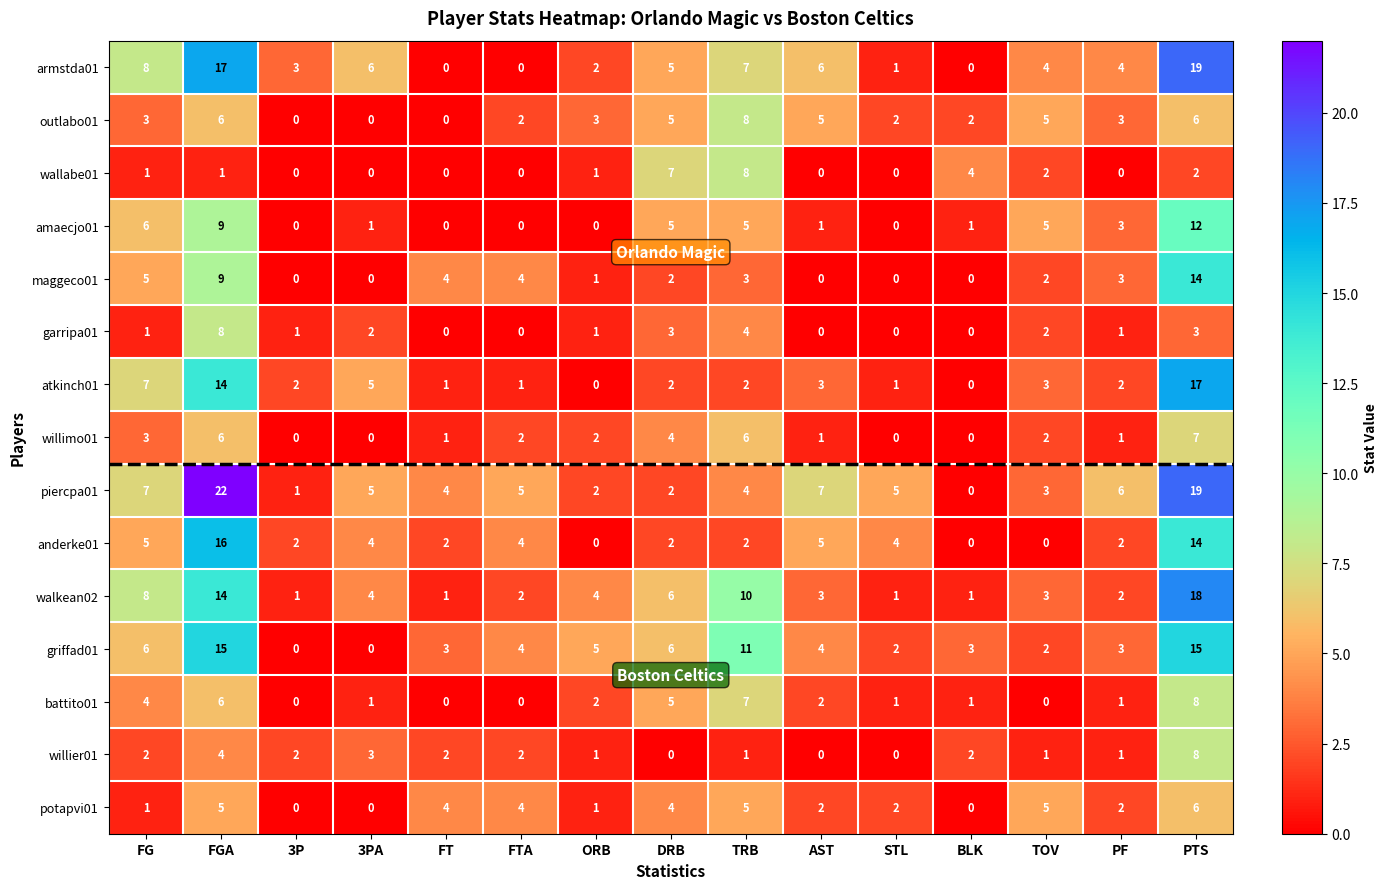

What is the spread (max minus min) of values at FG?

7